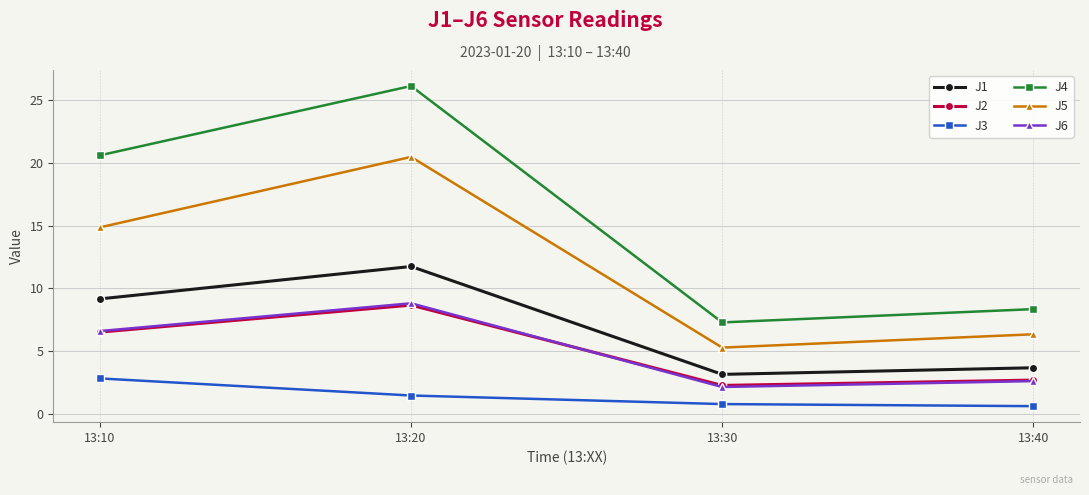

What is the greatest value displayed?

26.1